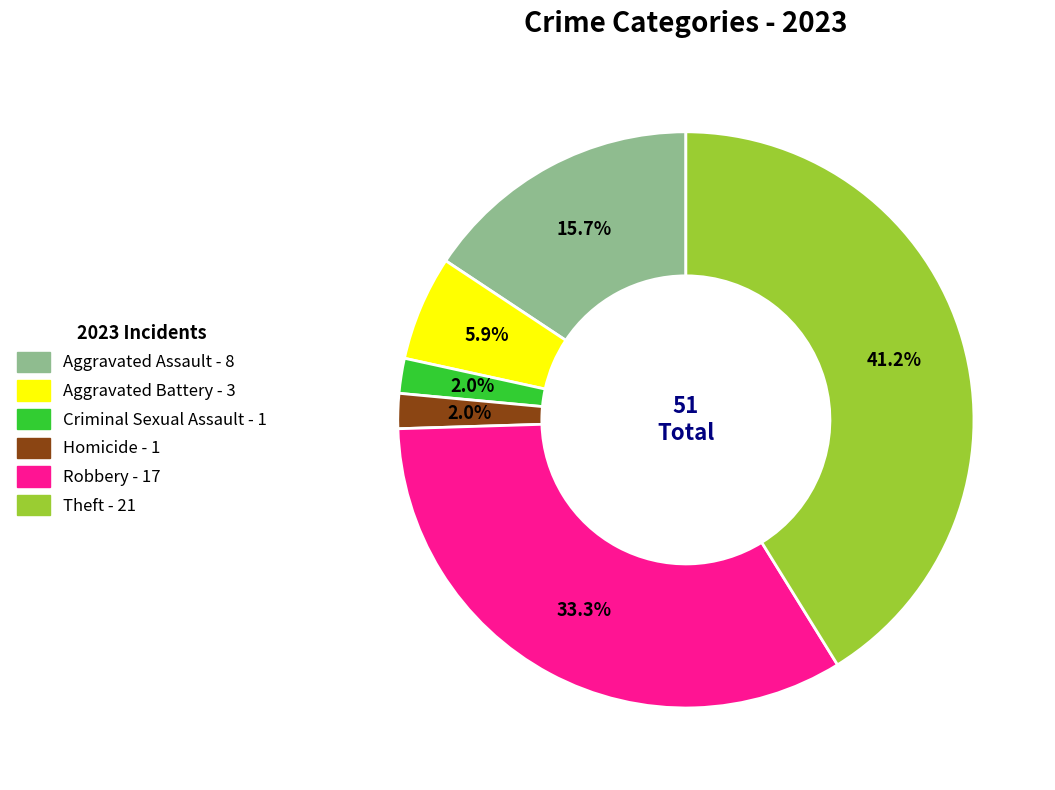

Between Criminal Sexual Assault and Robbery, which is larger?

Robbery